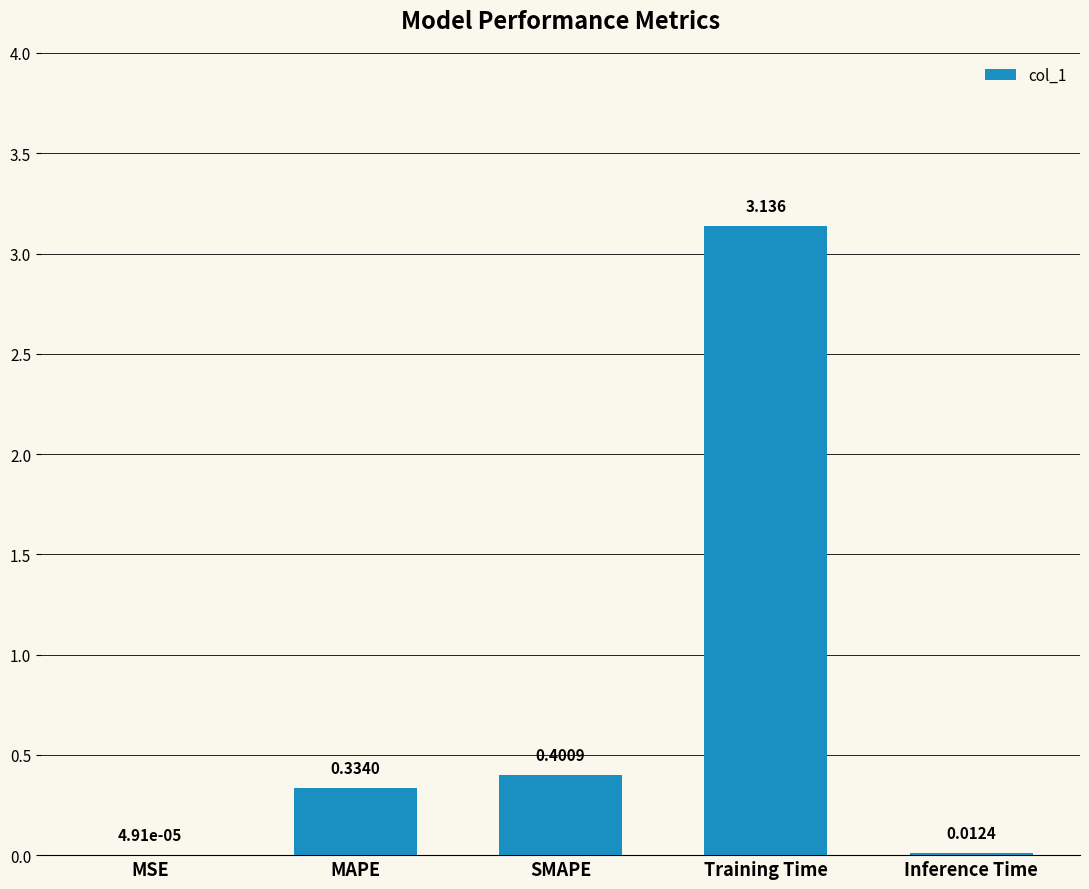

Which label corresponds to the largest value in the chart?

Training Time